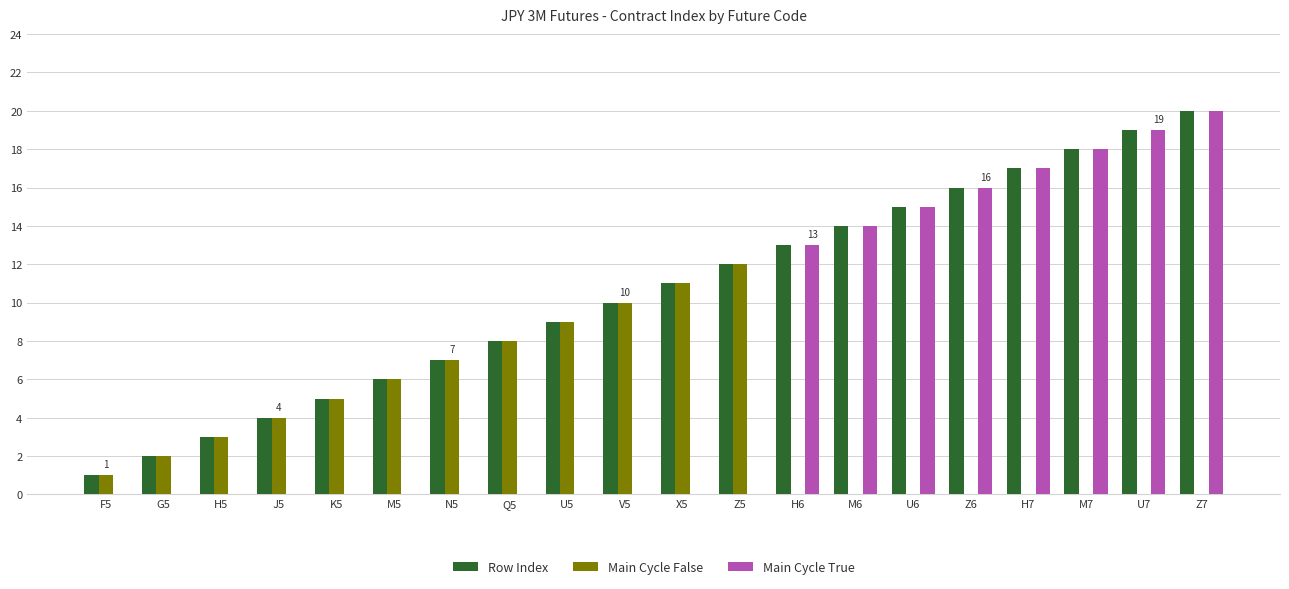

Between G5 and Z7, which series saw the biggest shift?

Main Cycle True